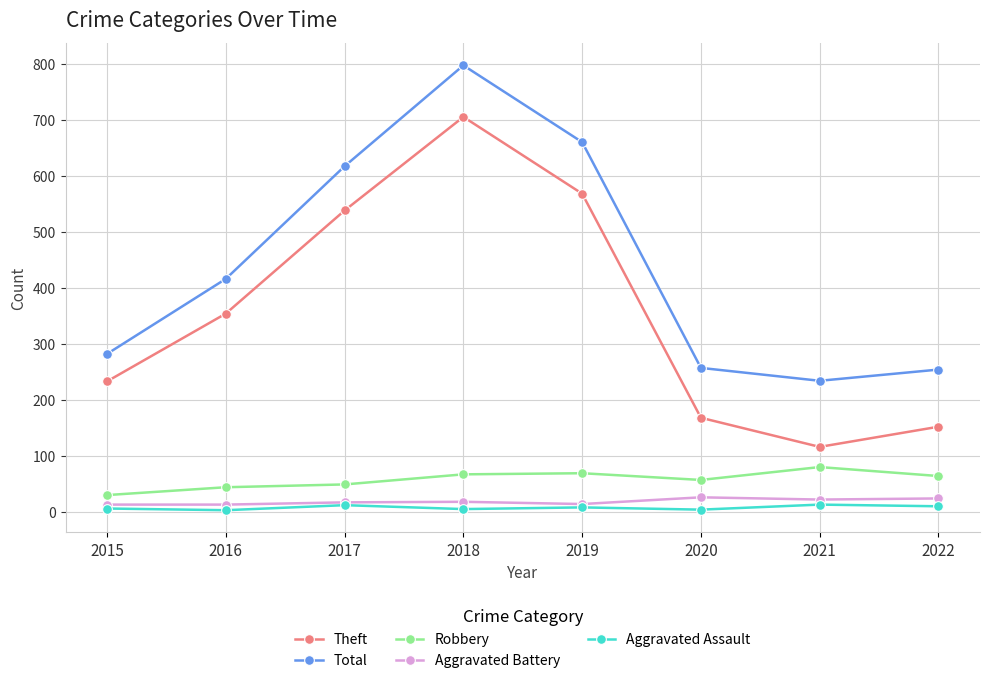

Which series has the widest spread of values?

Theft